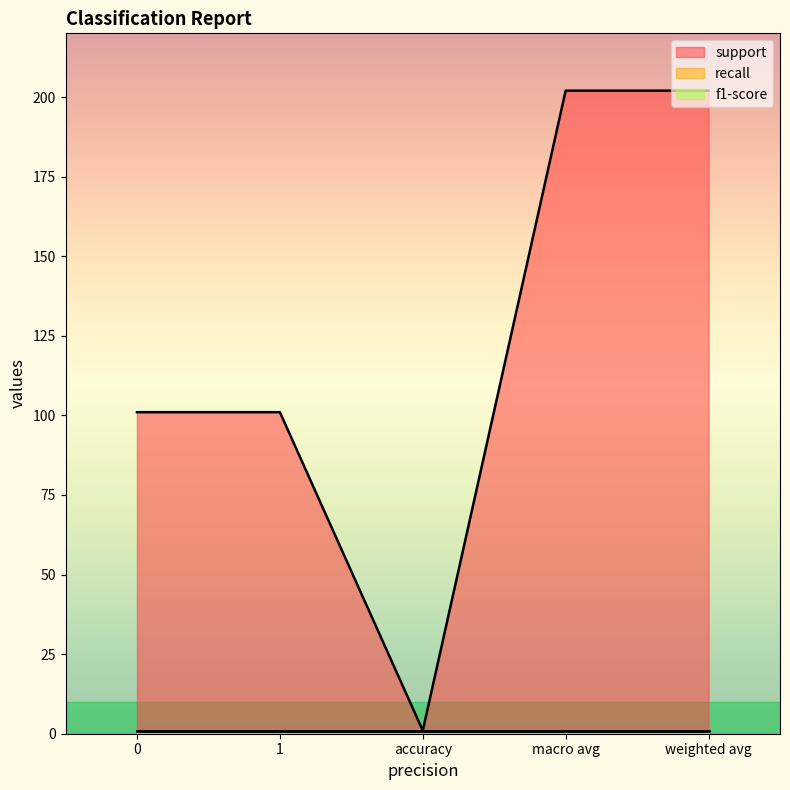

Reading left to right, extract all data points from this chart.

support: 101	101	1	202	202
recall: 1	1	1	1	1
f1-score: 1	1	1	1	1